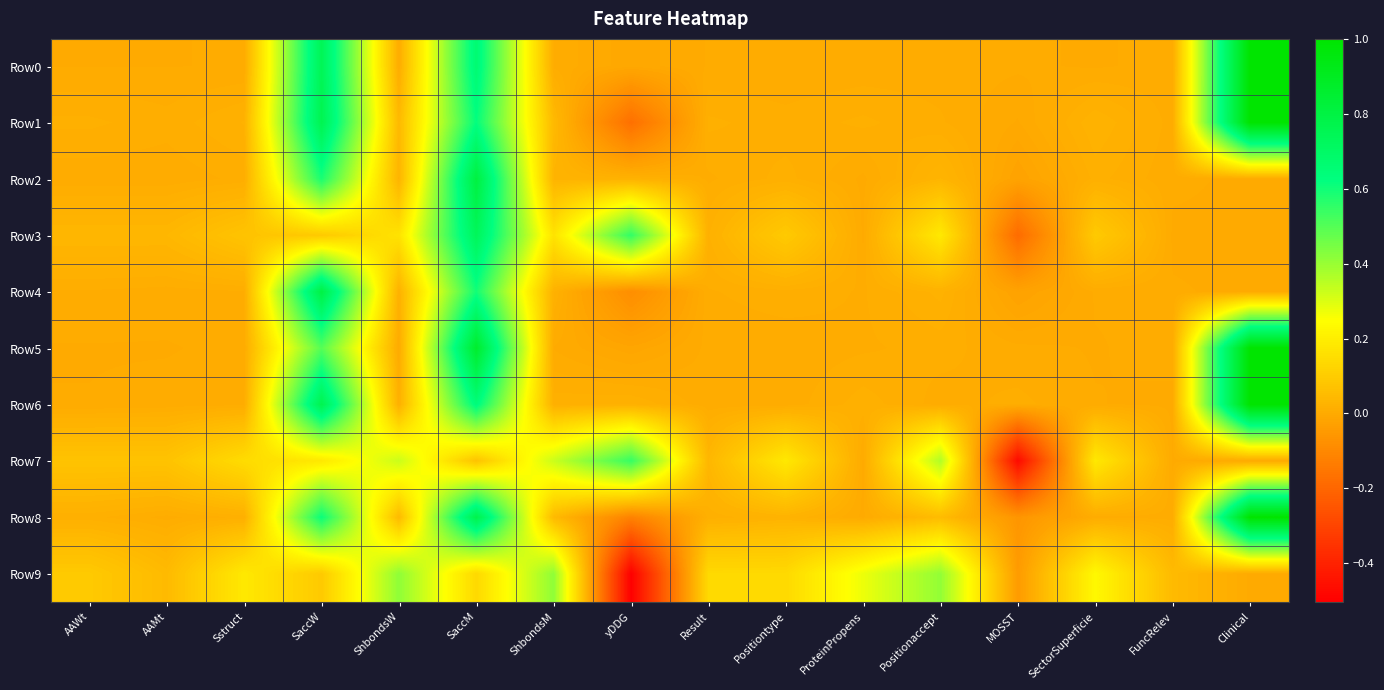

Between Positionaccept and SectorSuperficie, which is larger?

Positionaccept